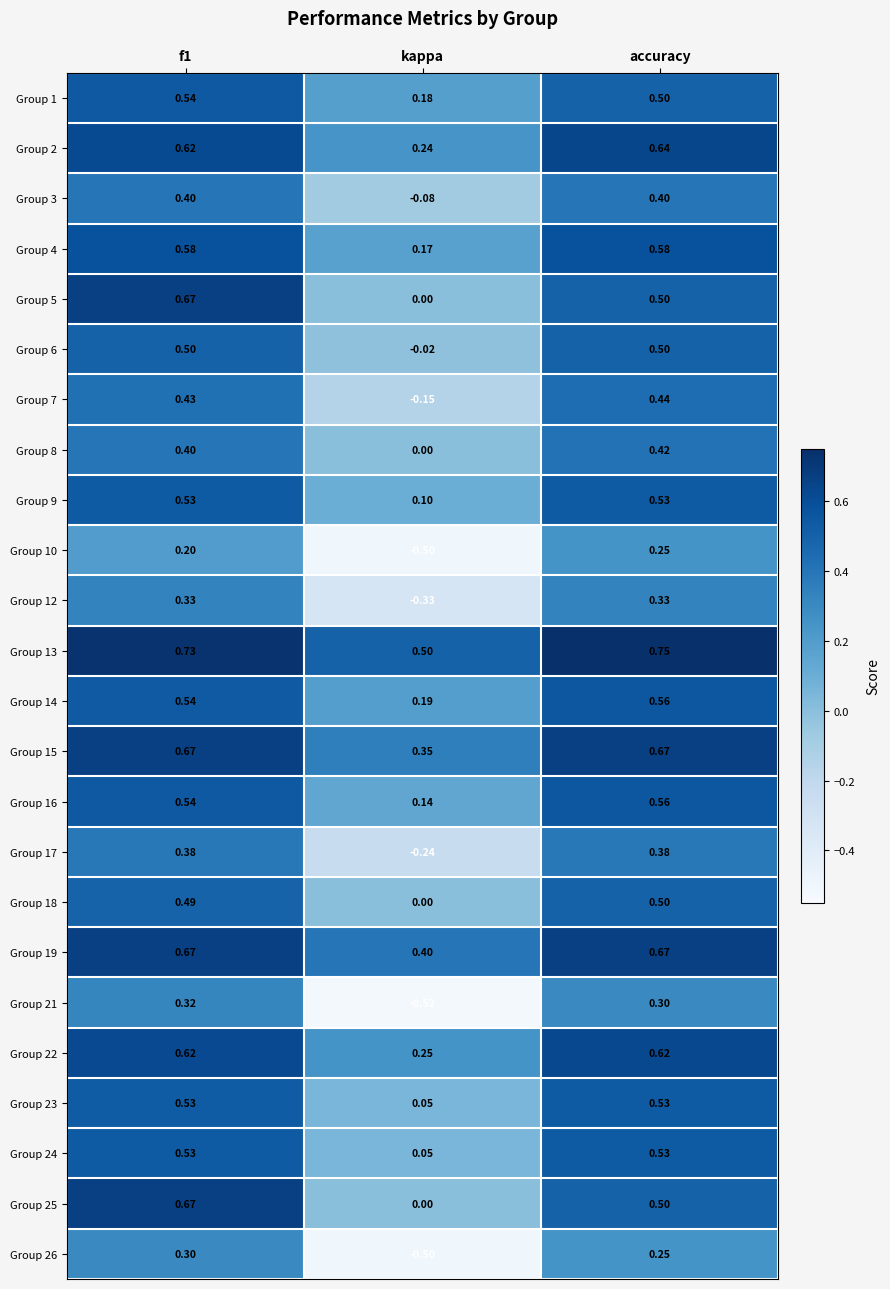

Is the value of Group 23 at kappa greater than the value of Group 6 at f1?

No